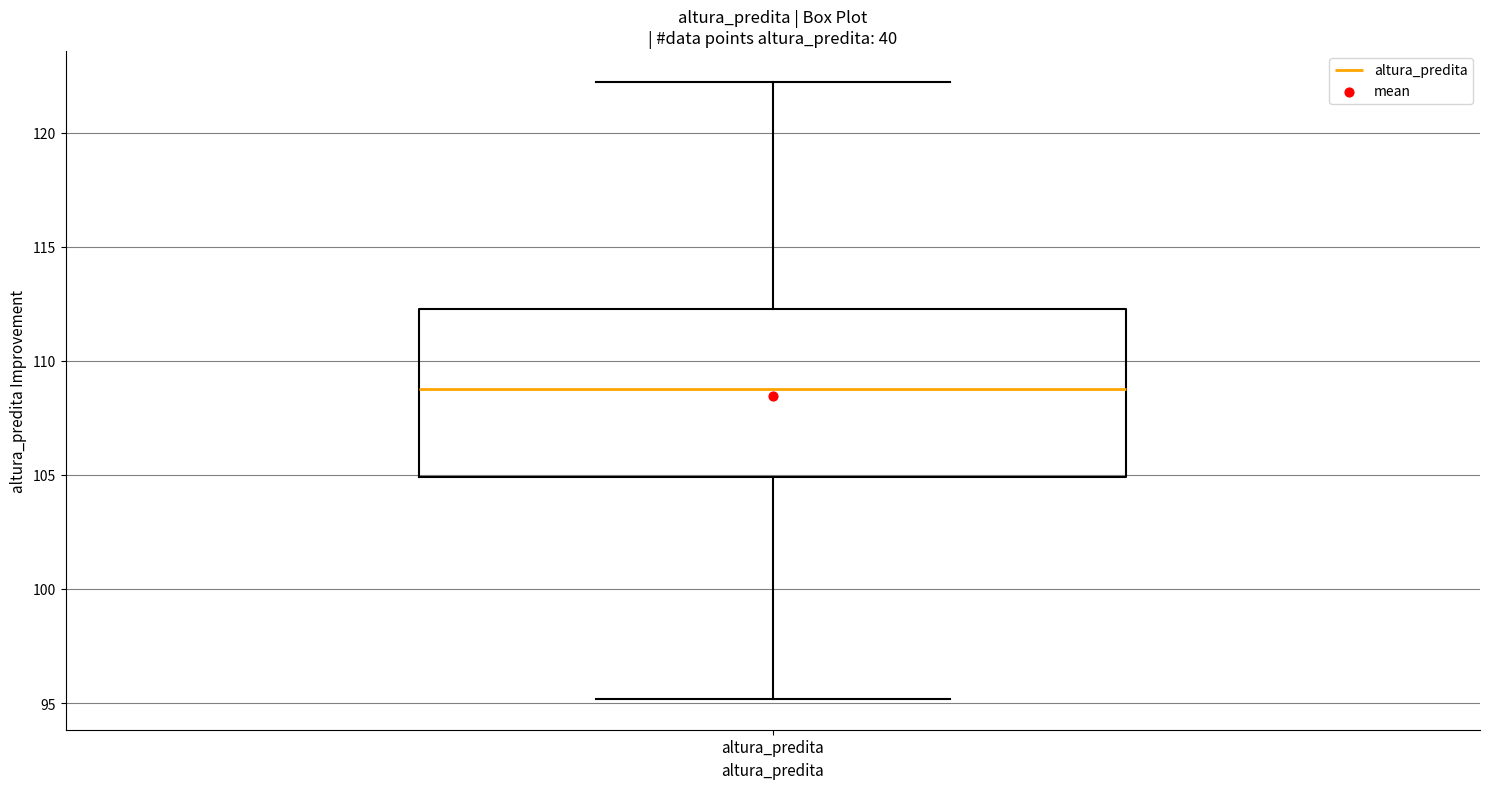

Where does the median line of the box for altura_predita sit on the y-axis? The values are not printed on the chart, so give them approximately, as read against the axis.

109.0